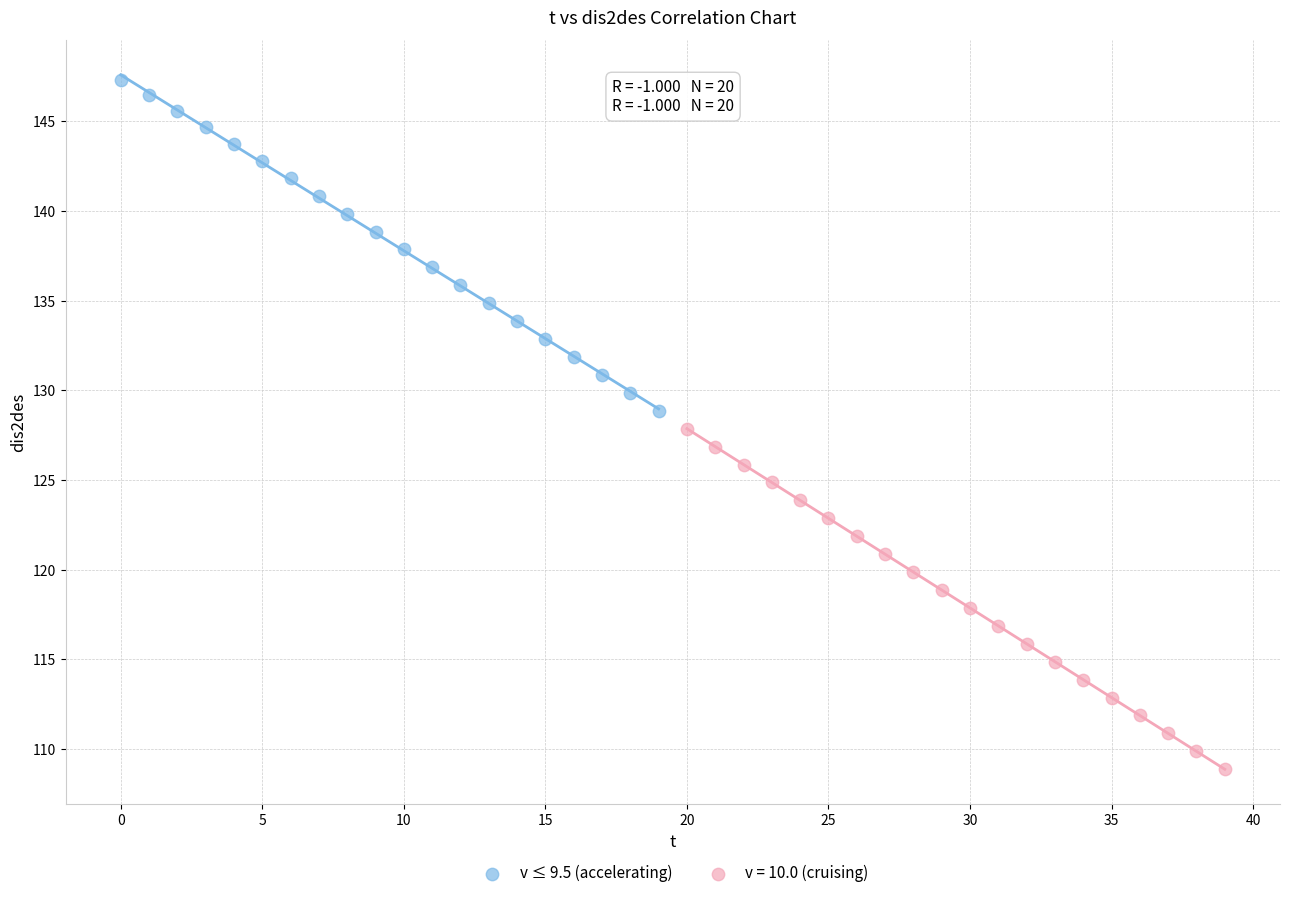

Which series reaches the minimum Y coordinate?

v = 10.0 (cruising)